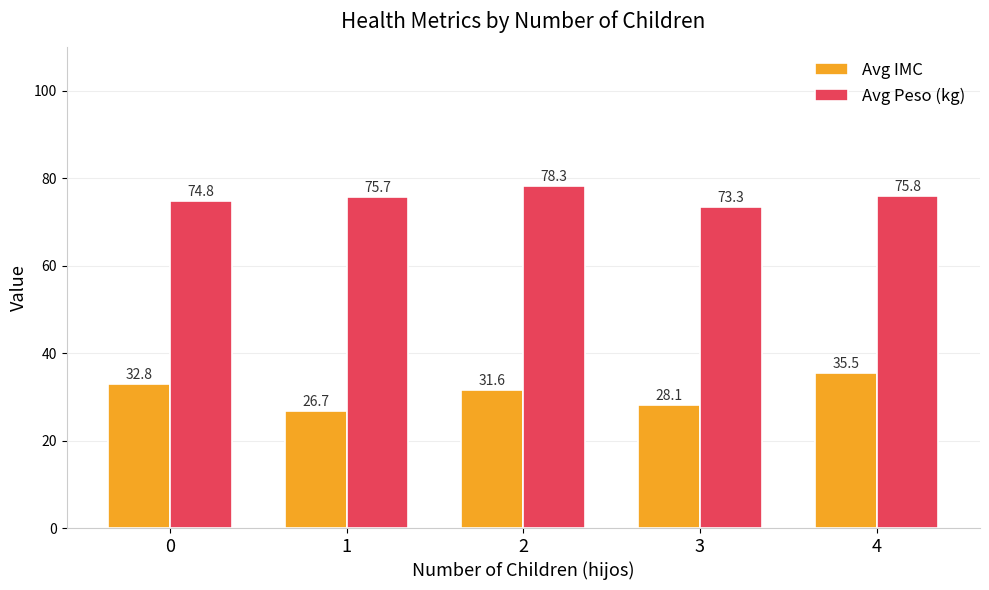

At how many categories does at least one series exceed 48?

5